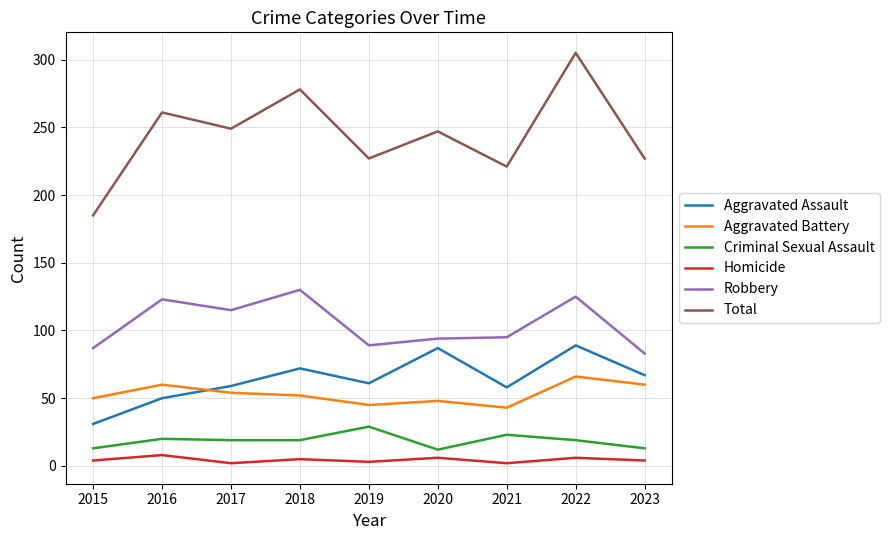

At which category does Homicide reach its first local peak?

2016